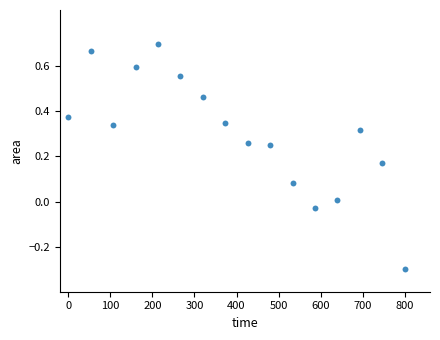

What is the range of X values (max minus min)?

800.0